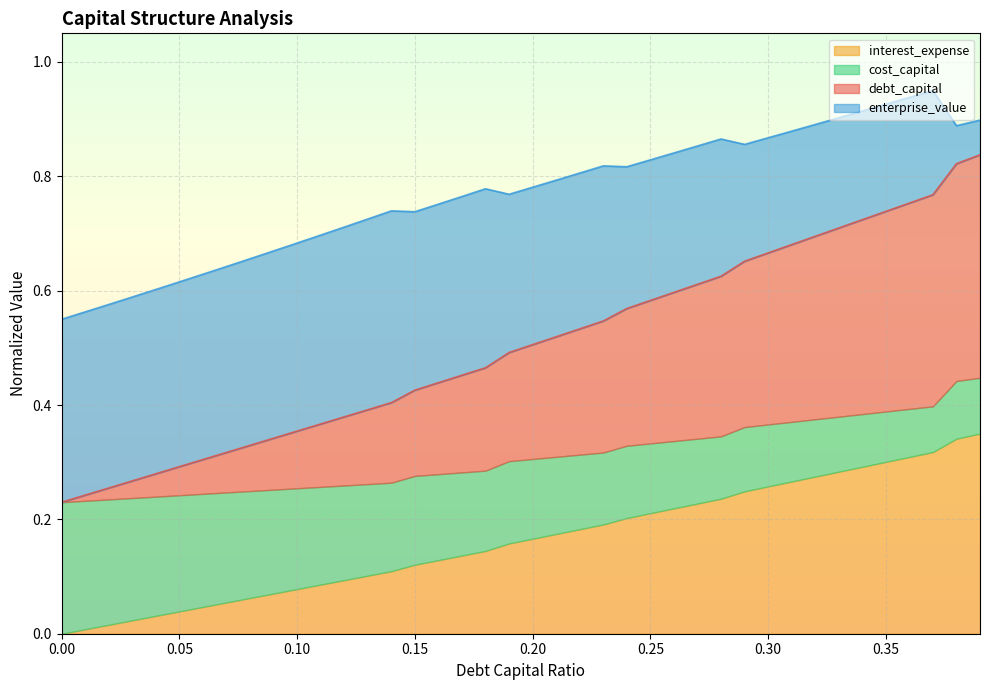

What are all the series names shown in the legend?

interest_expense, cost_capital, debt_capital, enterprise_value